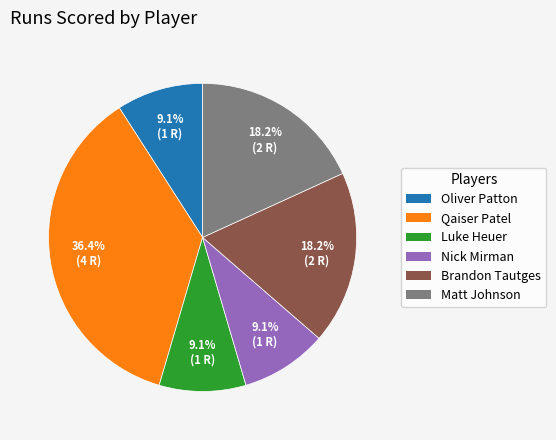

Is there any slice that represents more than half of the pie?

No